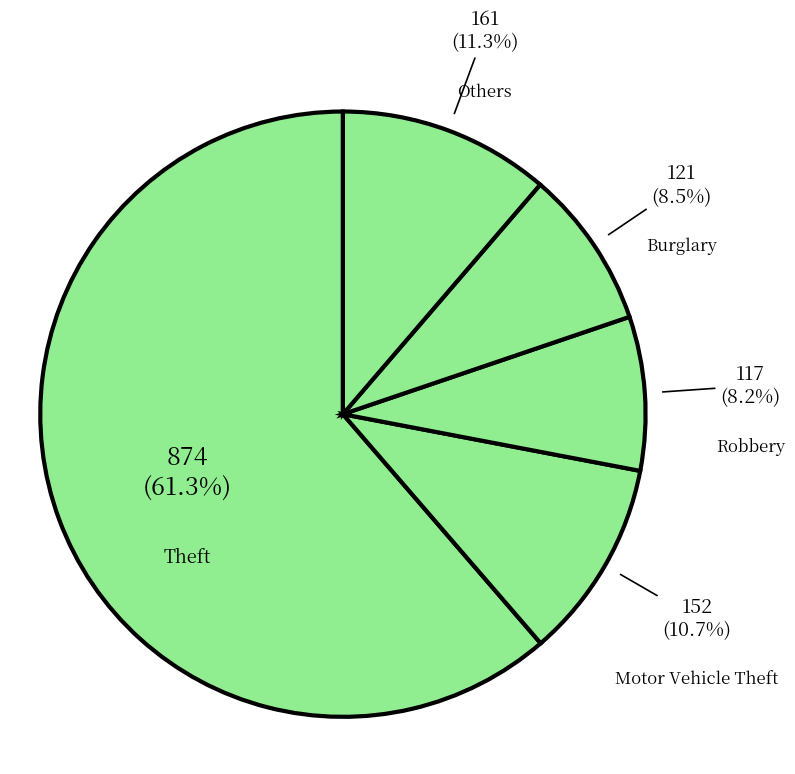

Is there any slice that represents more than half of the pie?

Yes